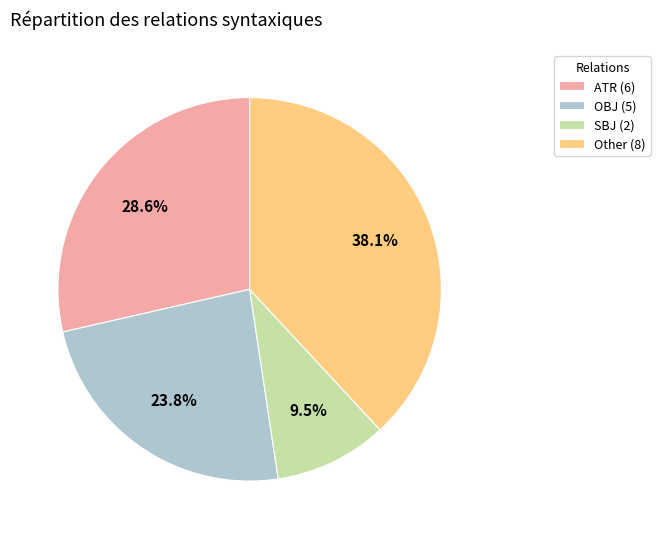

Which category has the smallest portion of the pie?

SBJ (2)